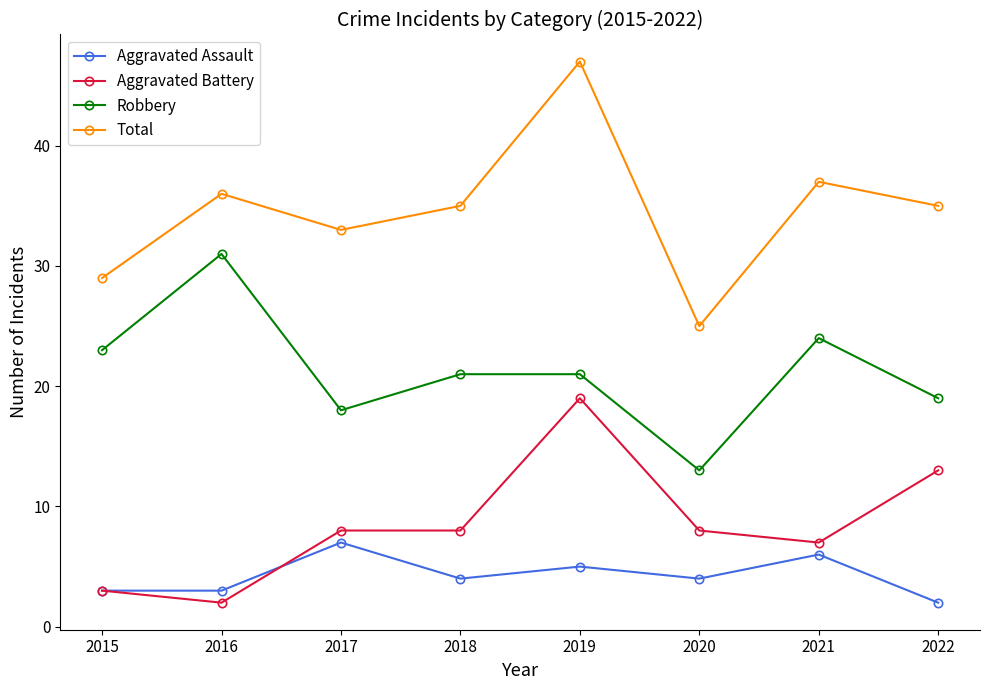

Is it true that Total equals 8 at 2020?

False